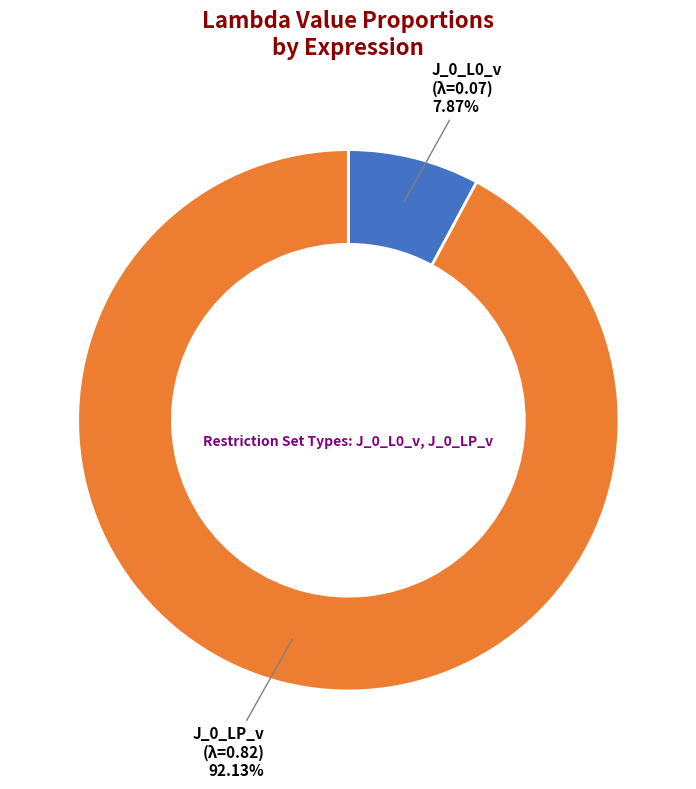

Is there any slice that represents more than half of the pie?

Yes